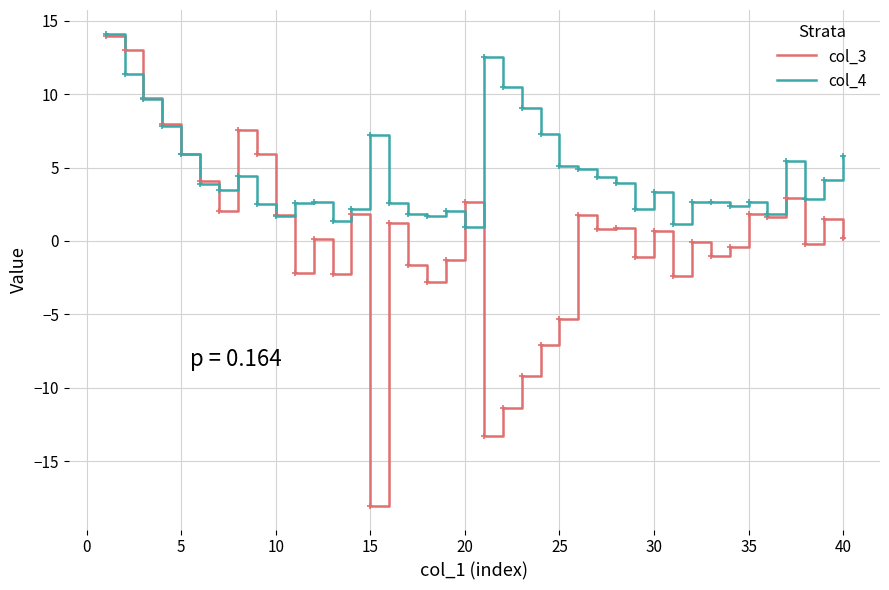

Which series has the widest spread of values?

col_3